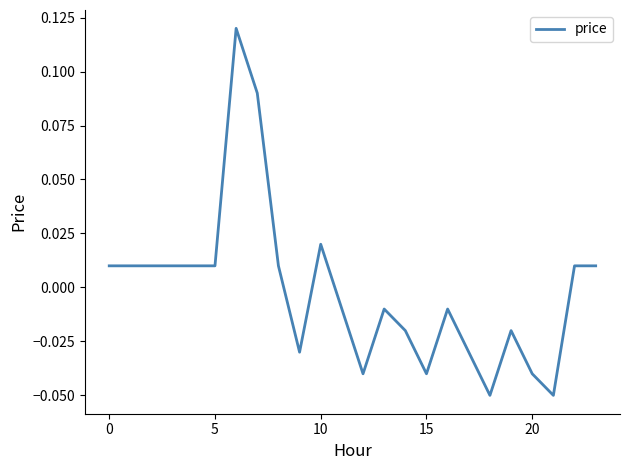

How many distinct data groups are displayed?

1